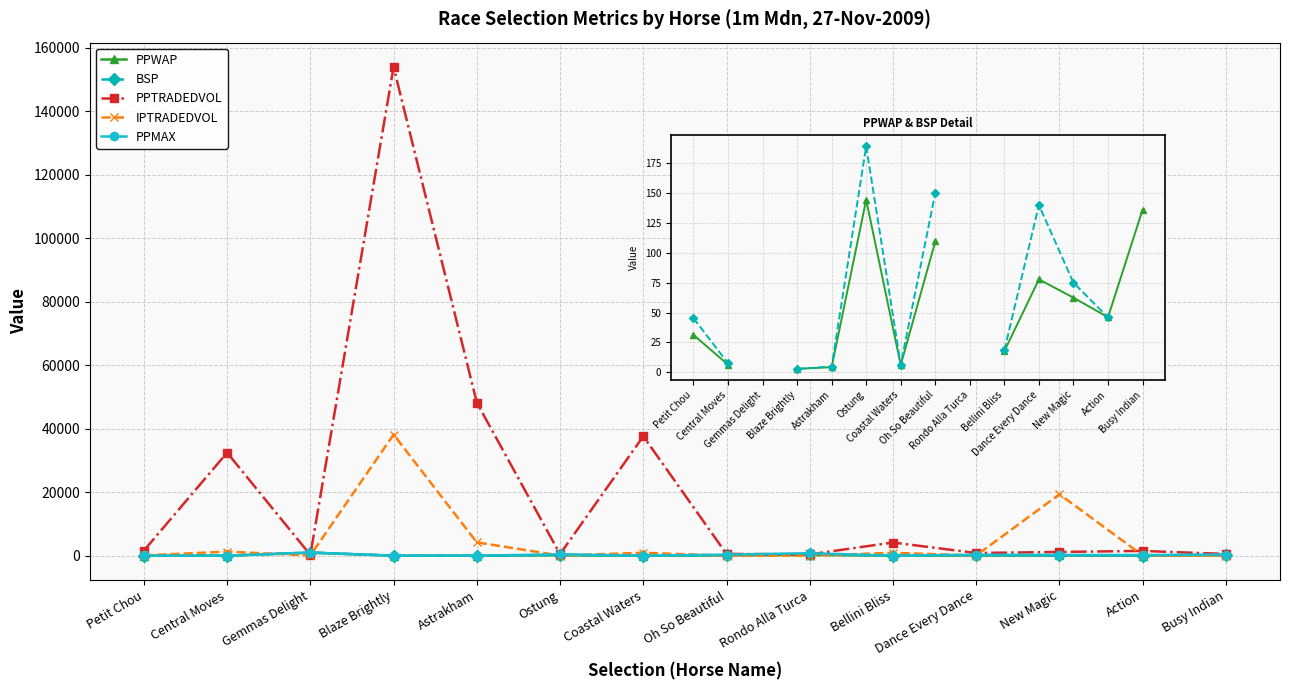

What is the sum of all PPTRADEDVOL values?

283805.9